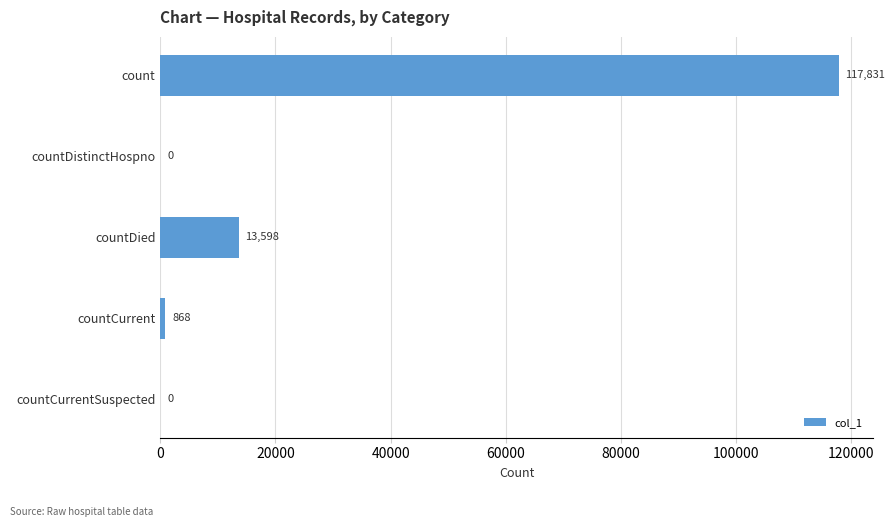

Count the number of categories in the chart.

5